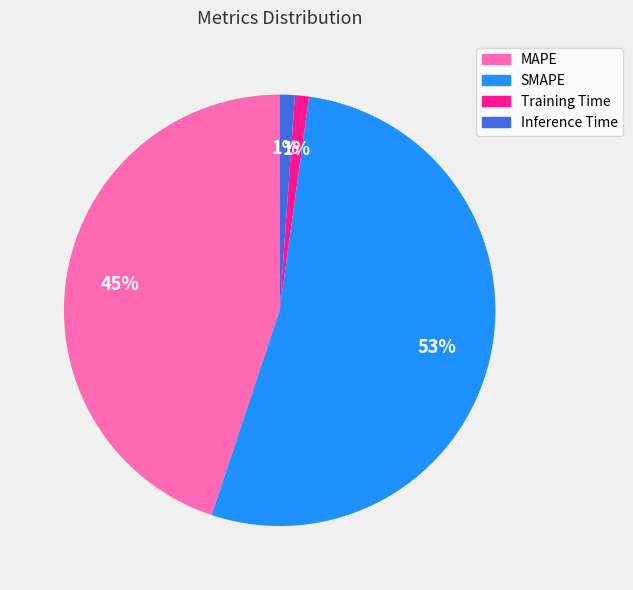

To the nearest percent, what percentage of the pie is Training Time?

1%